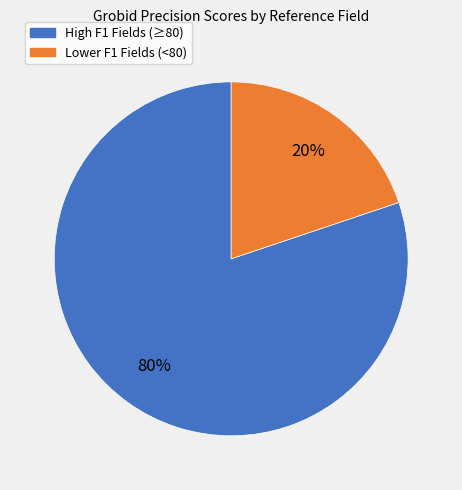

How many segments does this pie chart have?

2